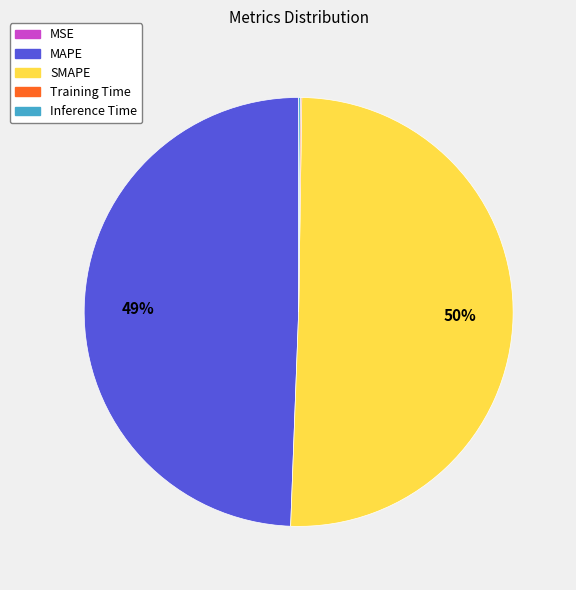

What is the majority slice?

SMAPE